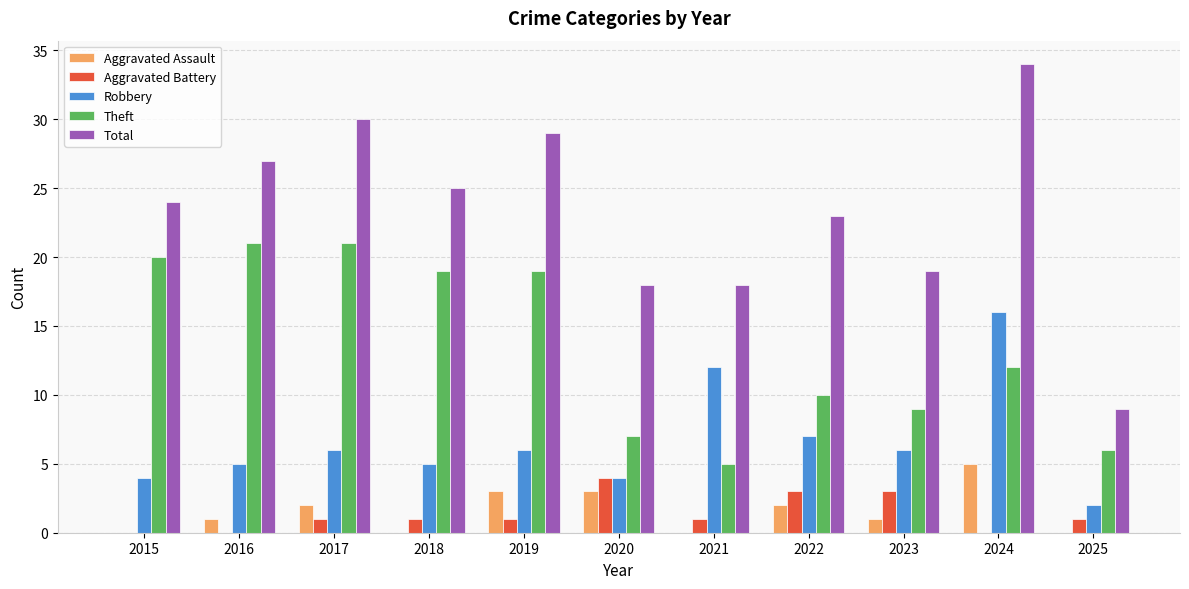

Between 2023 and 2024, which series saw the biggest shift?

Total